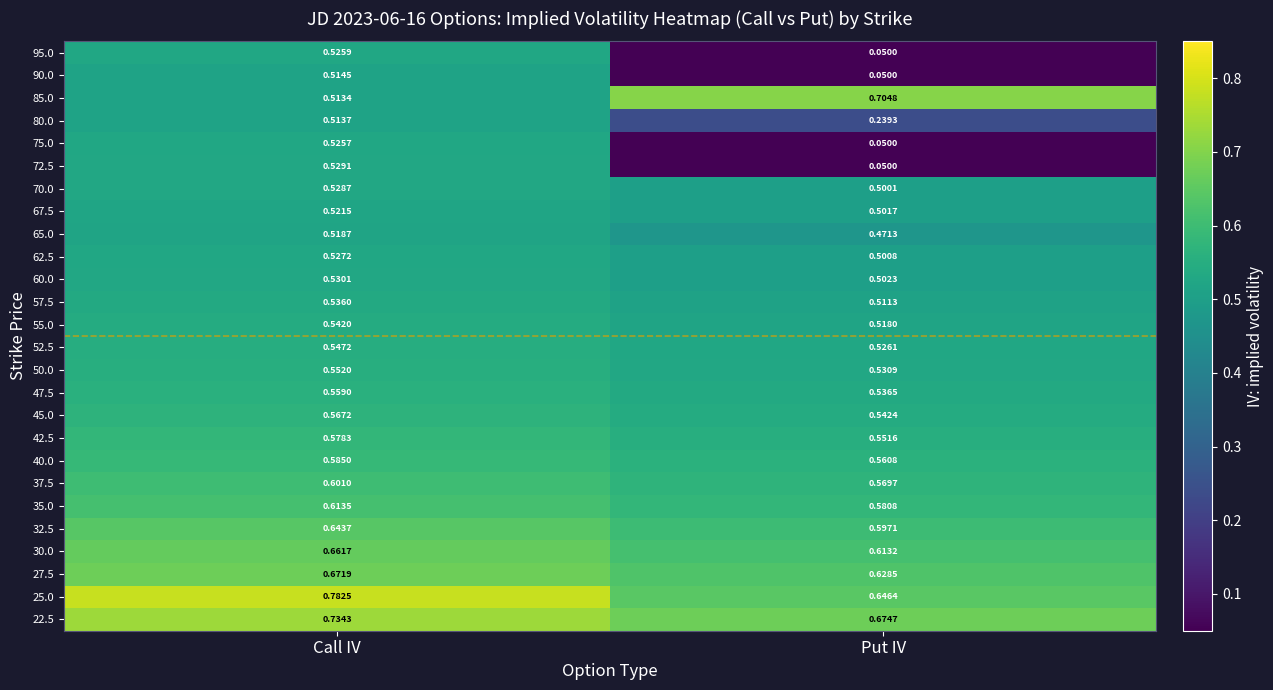

List the labels in order of 72.5 value, largest first.

Call IV, Put IV